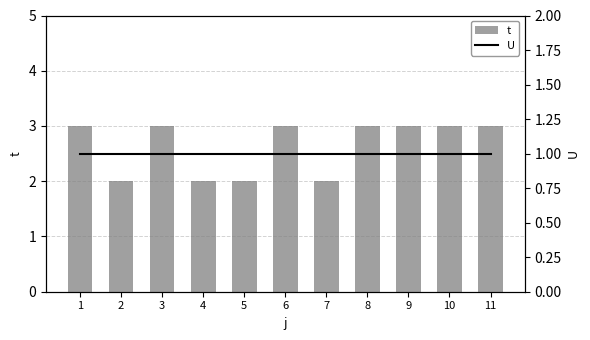

At which label is U closest to 1?

1